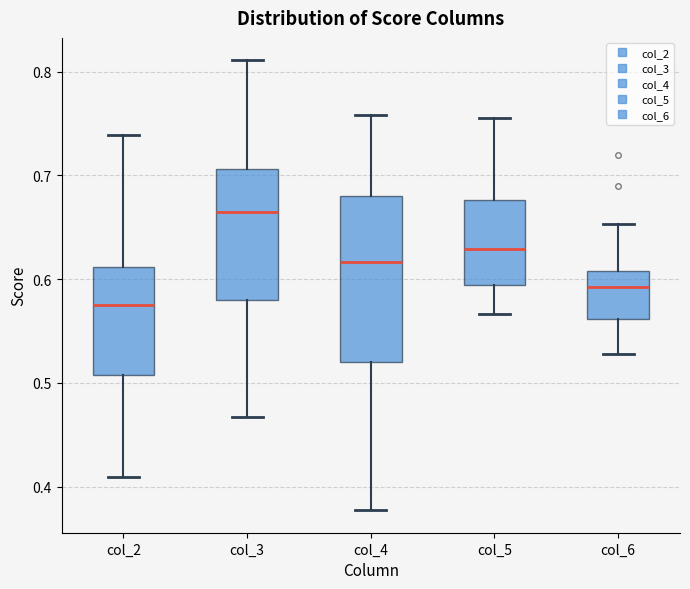

Where is the upper edge of the box for col_5 on the y-axis? The values are not printed on the chart, so give them approximately, as read against the axis.

0.68